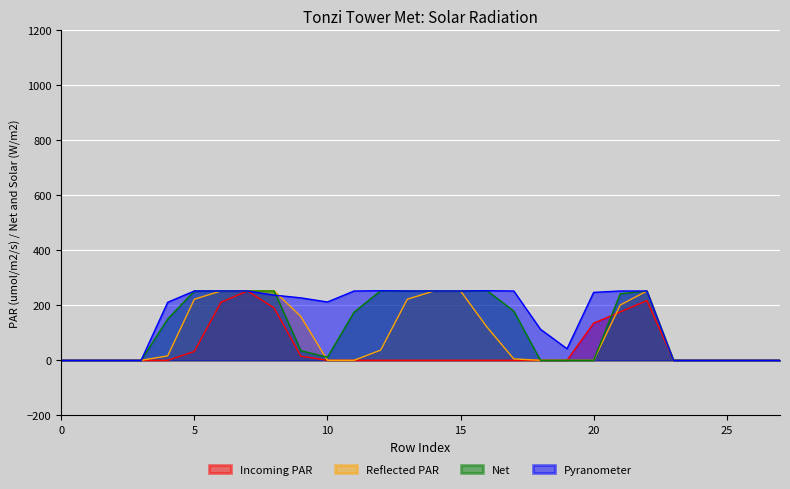

What is the difference between the highest and lowest values at 8?

62